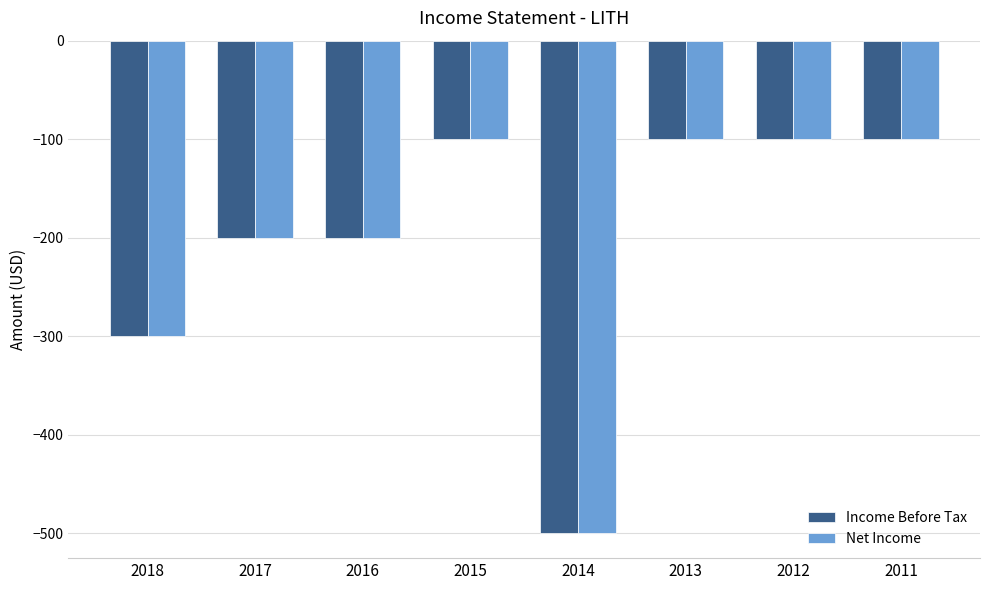

Does the chart contain stacked bars?

No